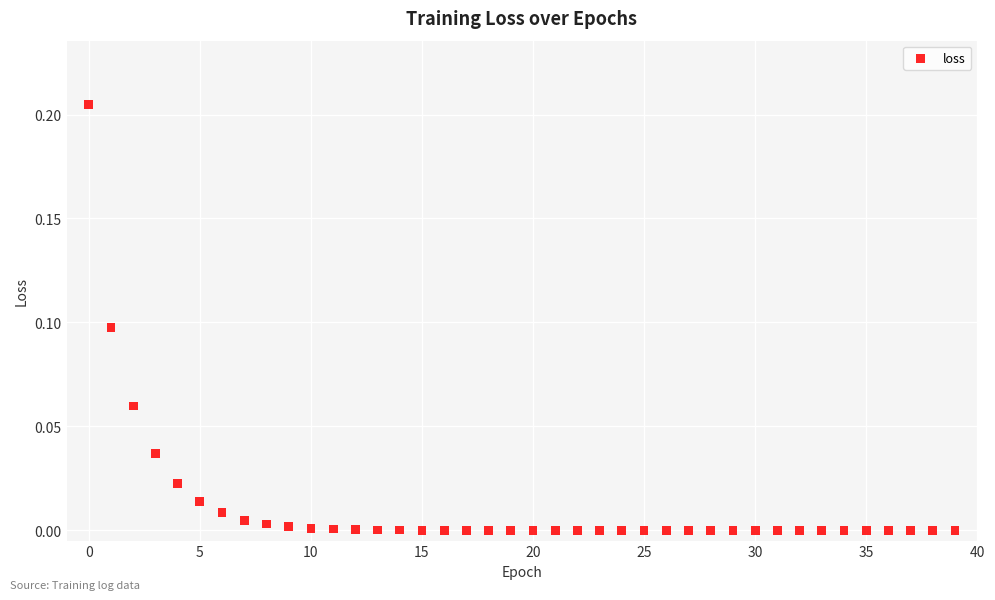

How many data points are displayed?

40